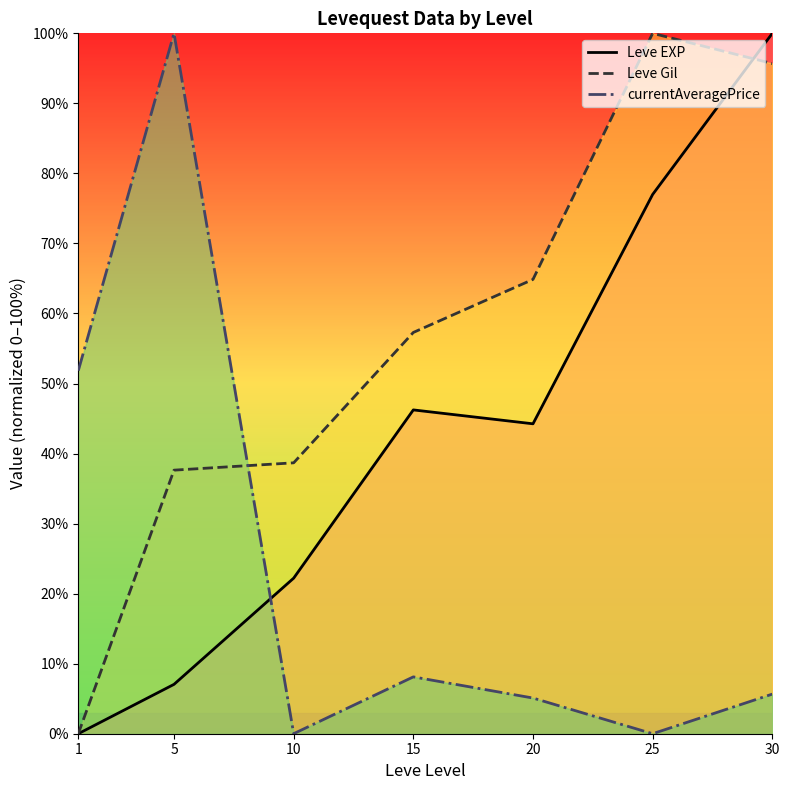

How many series are shown in this chart?

3